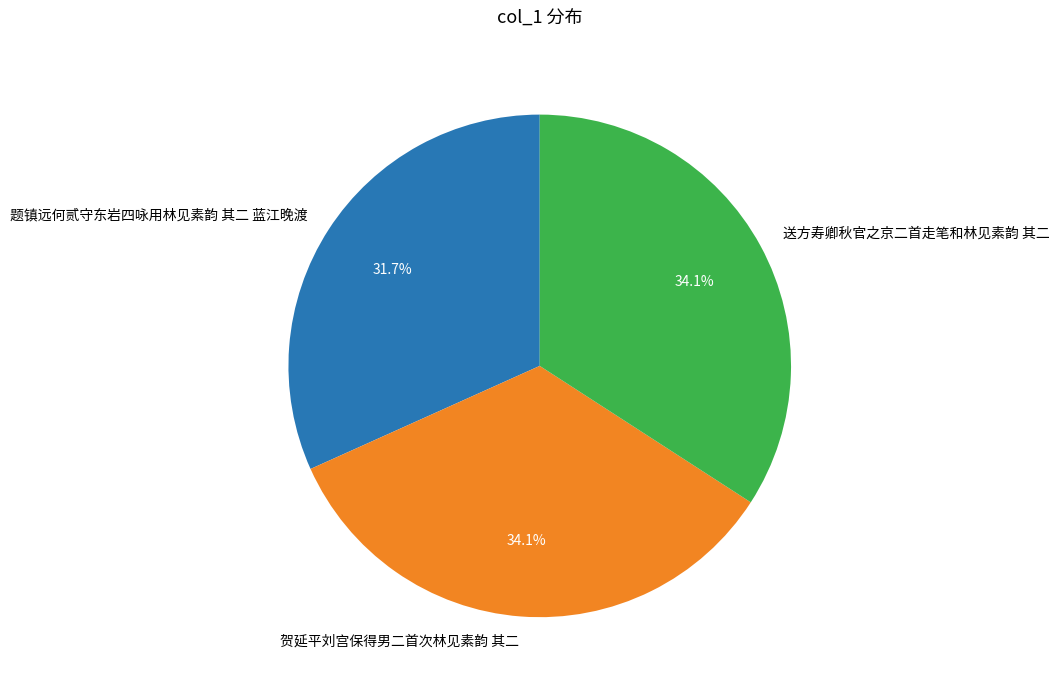

Combined, what portion of the pie is 题镇远何贰守东岩四咏用林见素韵 其二 蓝江晚渡 and 送方寿卿秋官之京二首走笔和林见素韵 其二?

65.9%